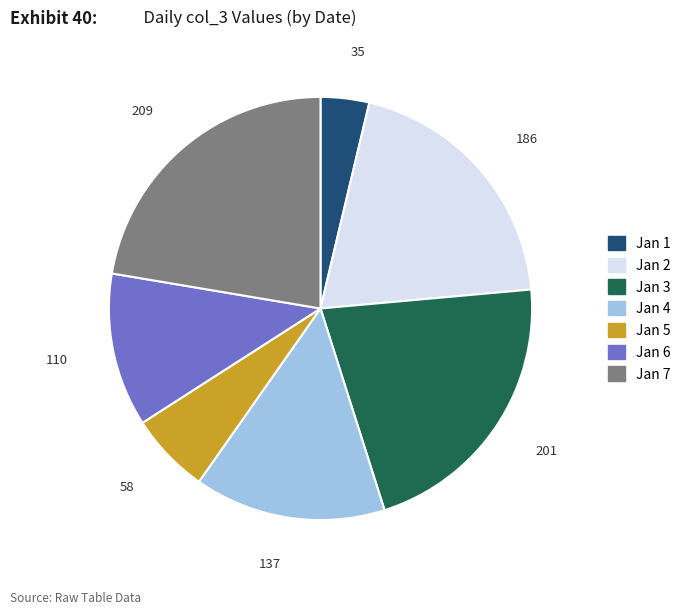

Is there any slice that represents more than half of the pie?

No